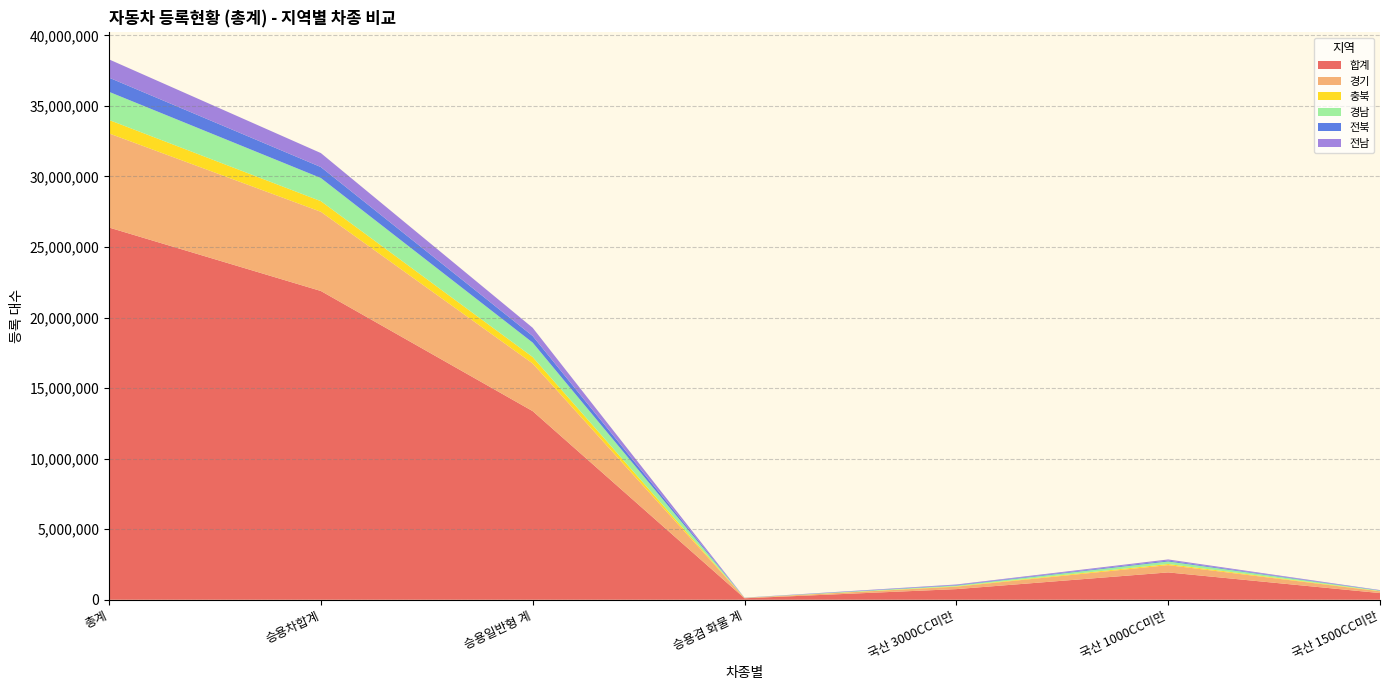

Reading left to right, what are all the values shown in this chart?

합계: 26379563	21882450	13367468	104840	753086	1936809	472493
경기: 6670911	5613156	3376218	23609	174344	516795	124235
충북: 951739	753506	457769	3197	27081	77830	17378
경남: 1995084	1639475	1021841	6390	56736	182722	35747
전북: 1004434	776541	471052	2712	33000	61205	18231
전남: 1294428	992185	579040	9521	37136	80830	17778